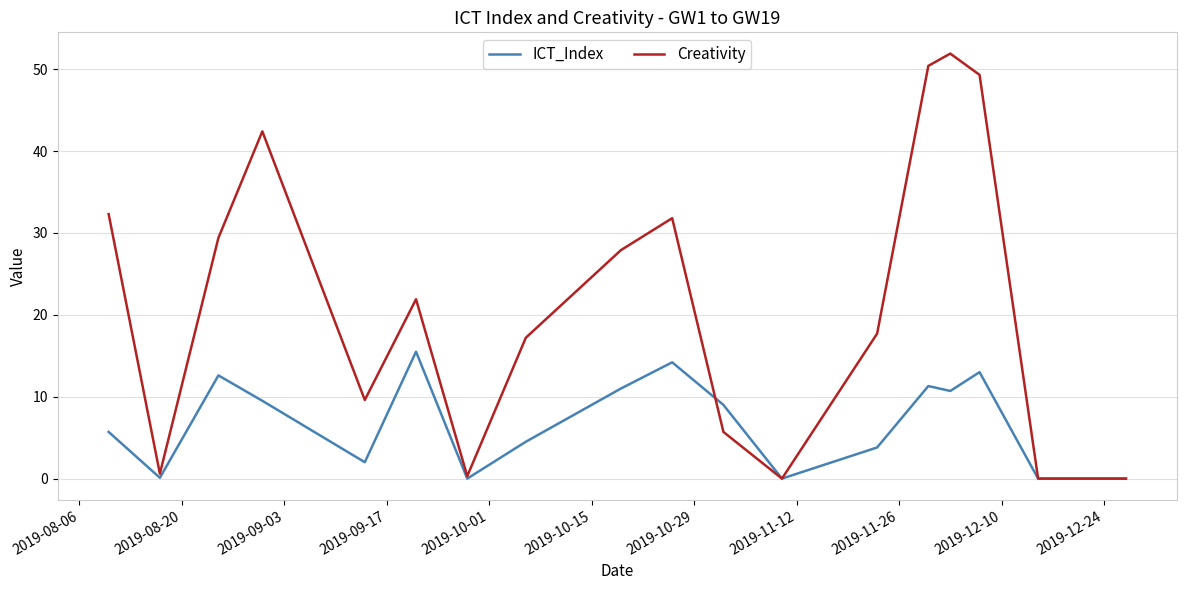

What is the maximum value for Creativity?

51.9